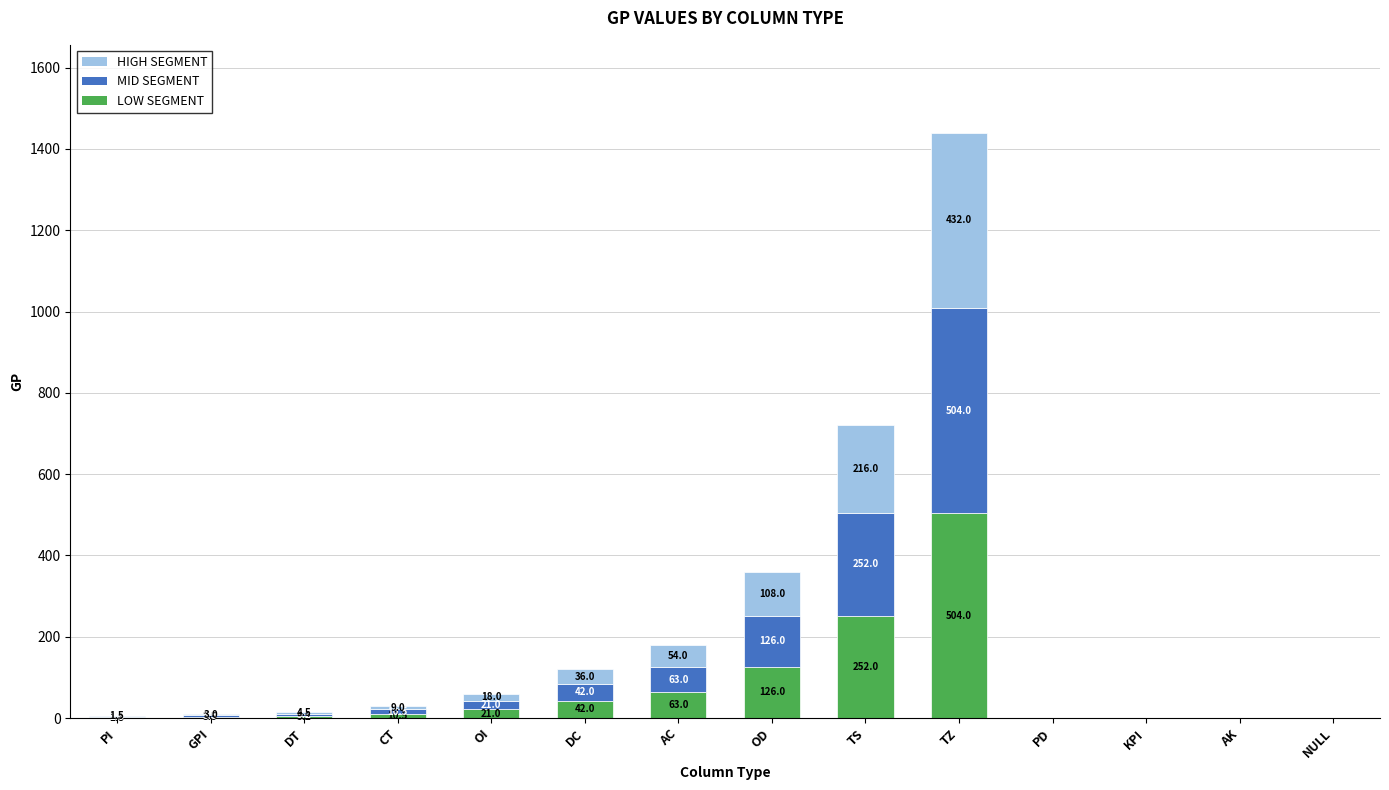

True or false: LOW SEGMENT has a value of 423.8 at TS.

False